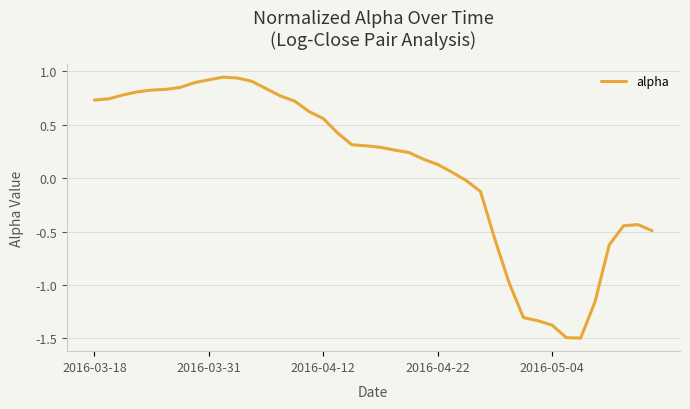

True or false: there are more than 0 points higher than both neighbors.

True